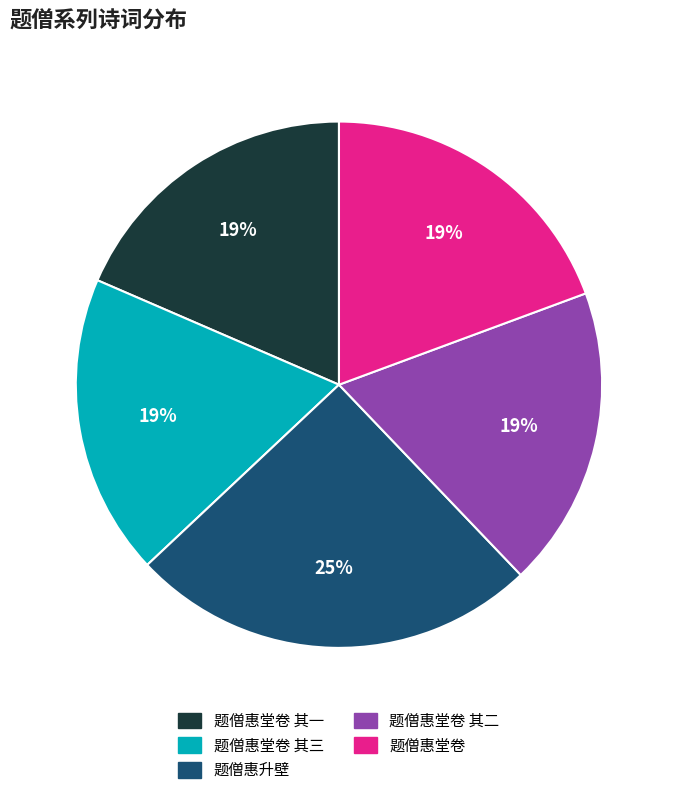

Is there any slice that represents more than half of the pie?

No